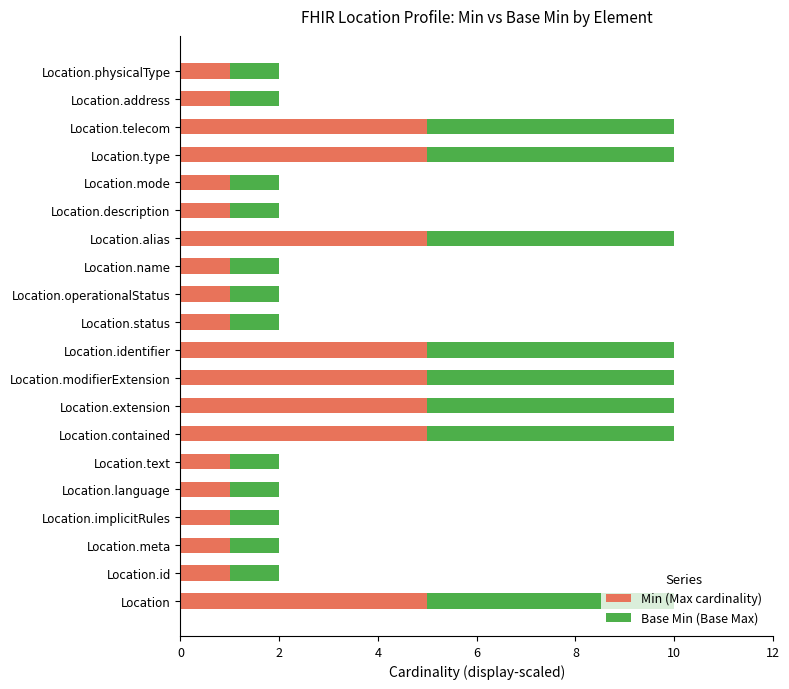

What is the sum of all Min (Max cardinality) values?

52